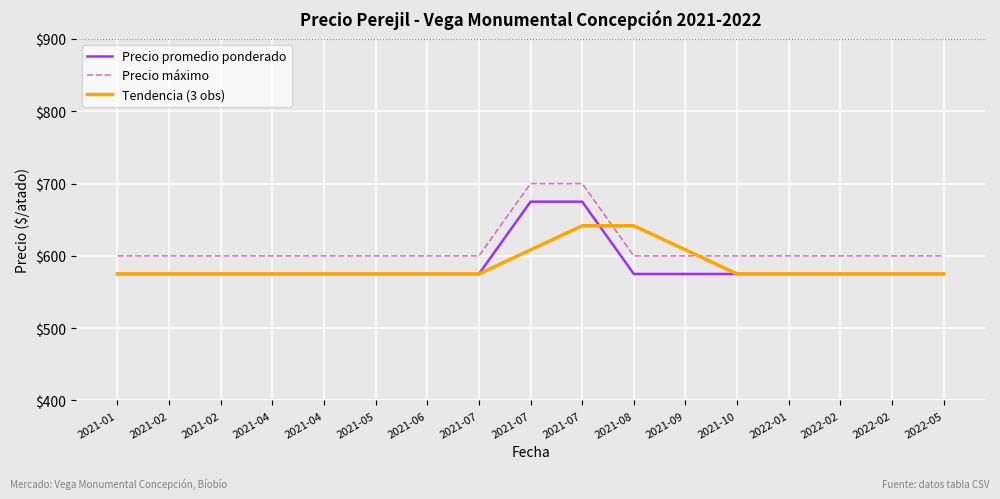

How many values in the Precio promedio ponderado series exceed 575?

2